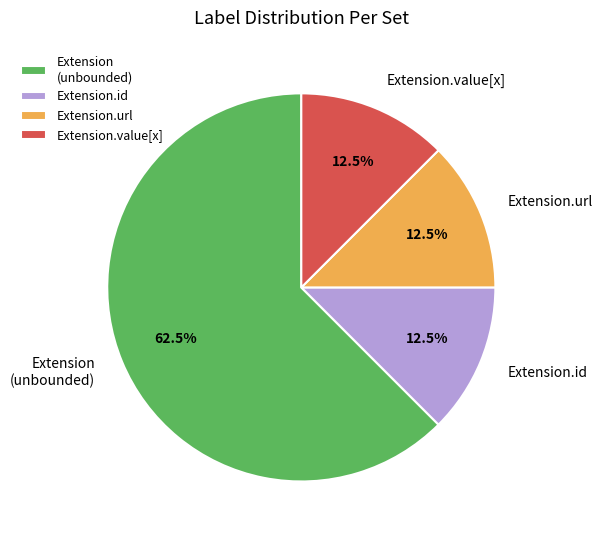

Does any single category account for the majority?

Yes